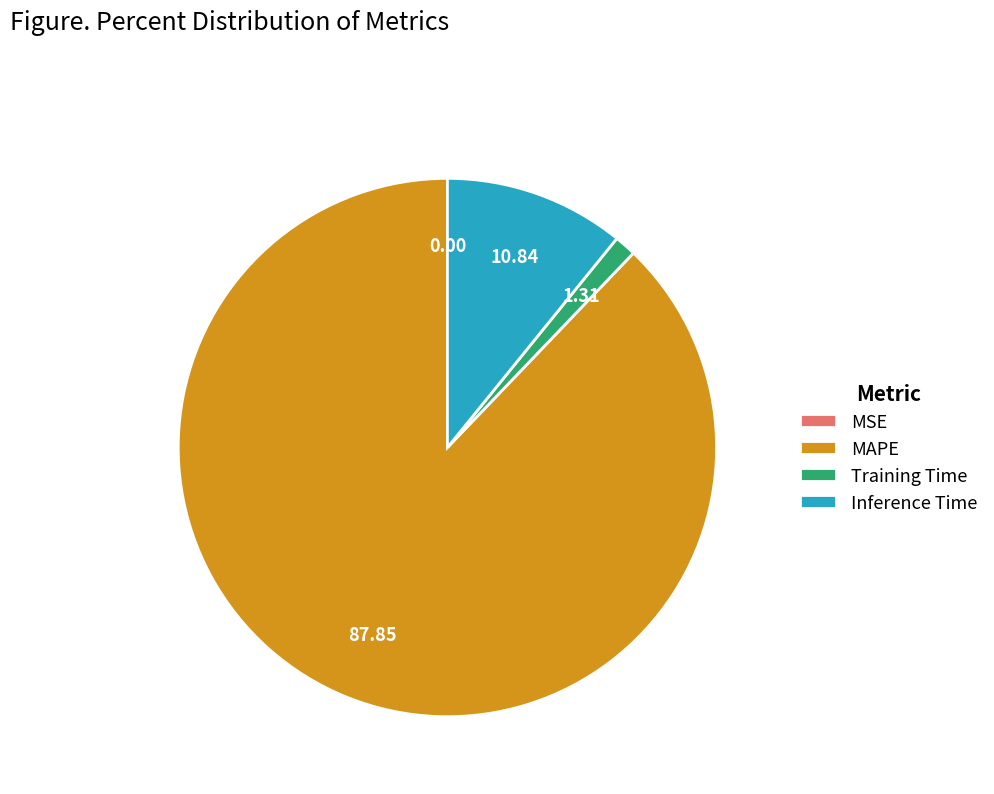

Does Inference Time represent more than half of the total?

No